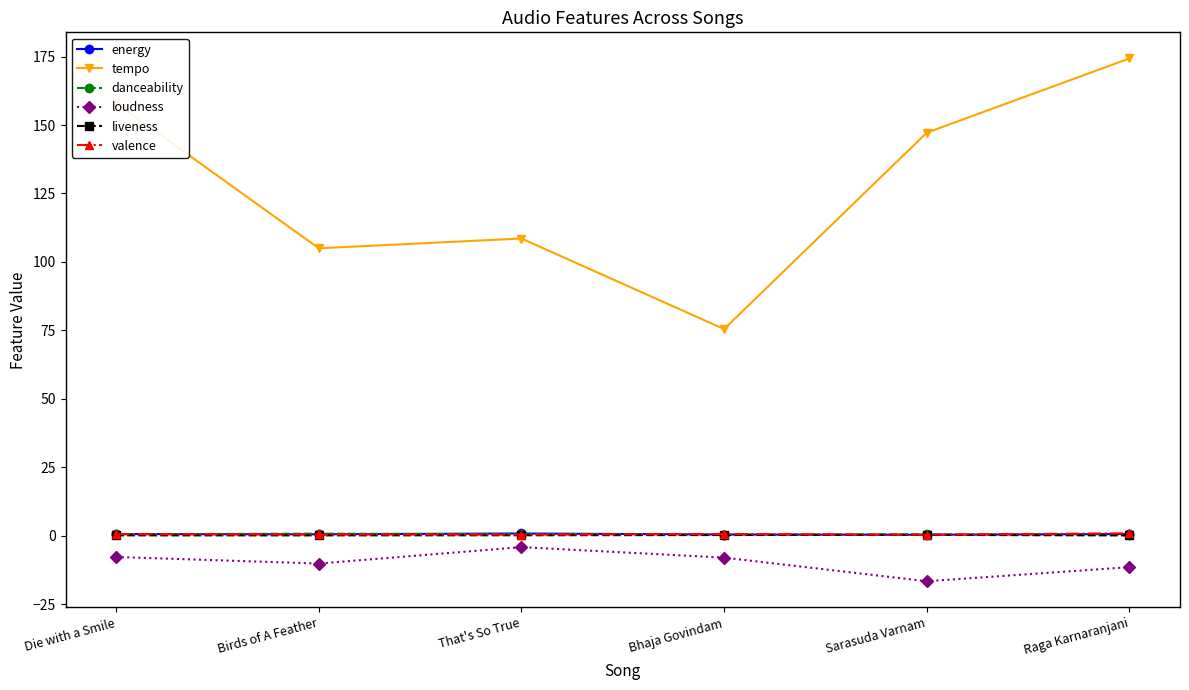

Between which two adjacent categories do valence and energy first intersect?

That's So True and Bhaja Govindam